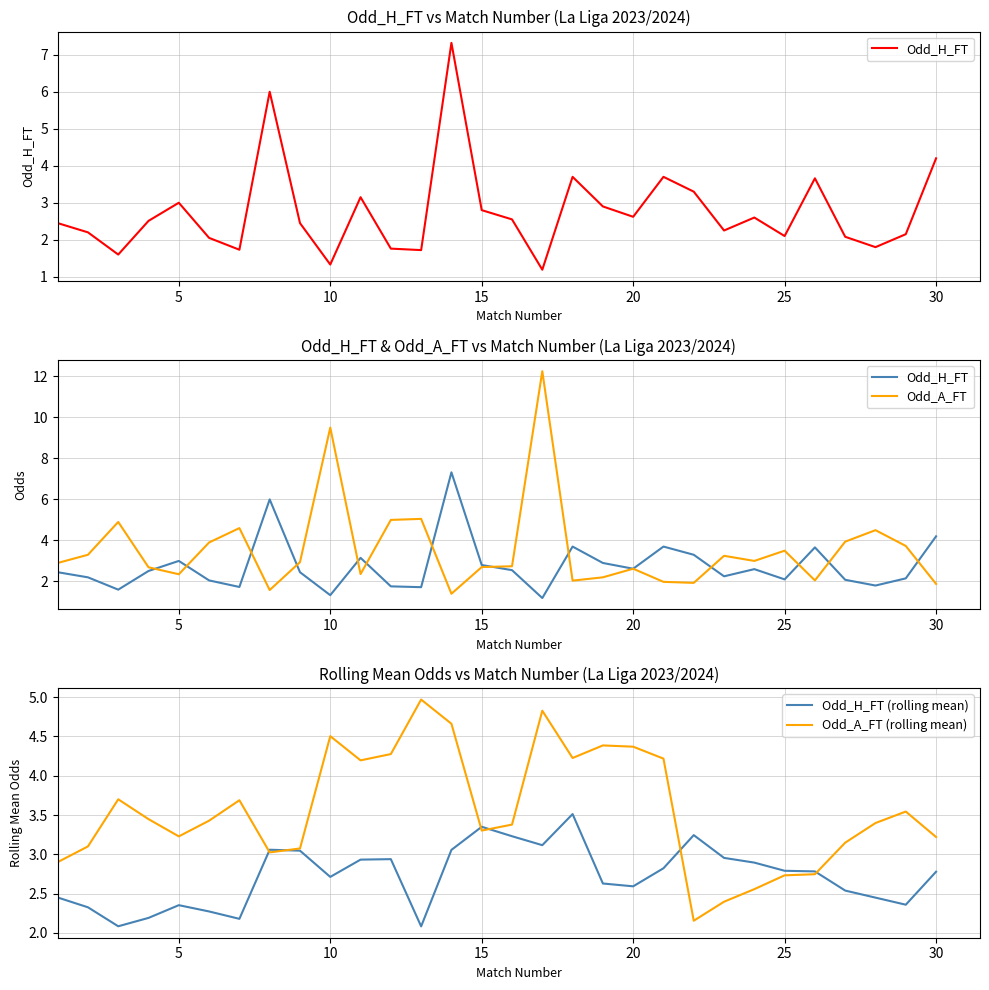

What is the highest value of the Odd_A_FT (rolling mean) series?

5.0